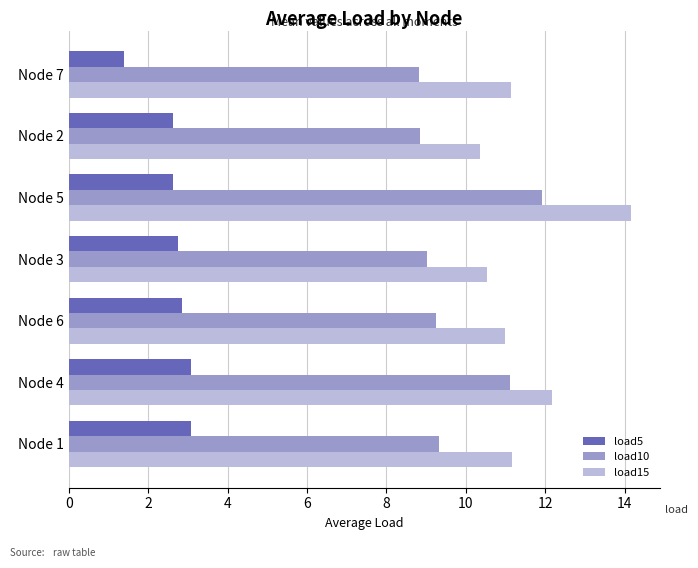

At which category is the sum across all series the highest?

Node 5